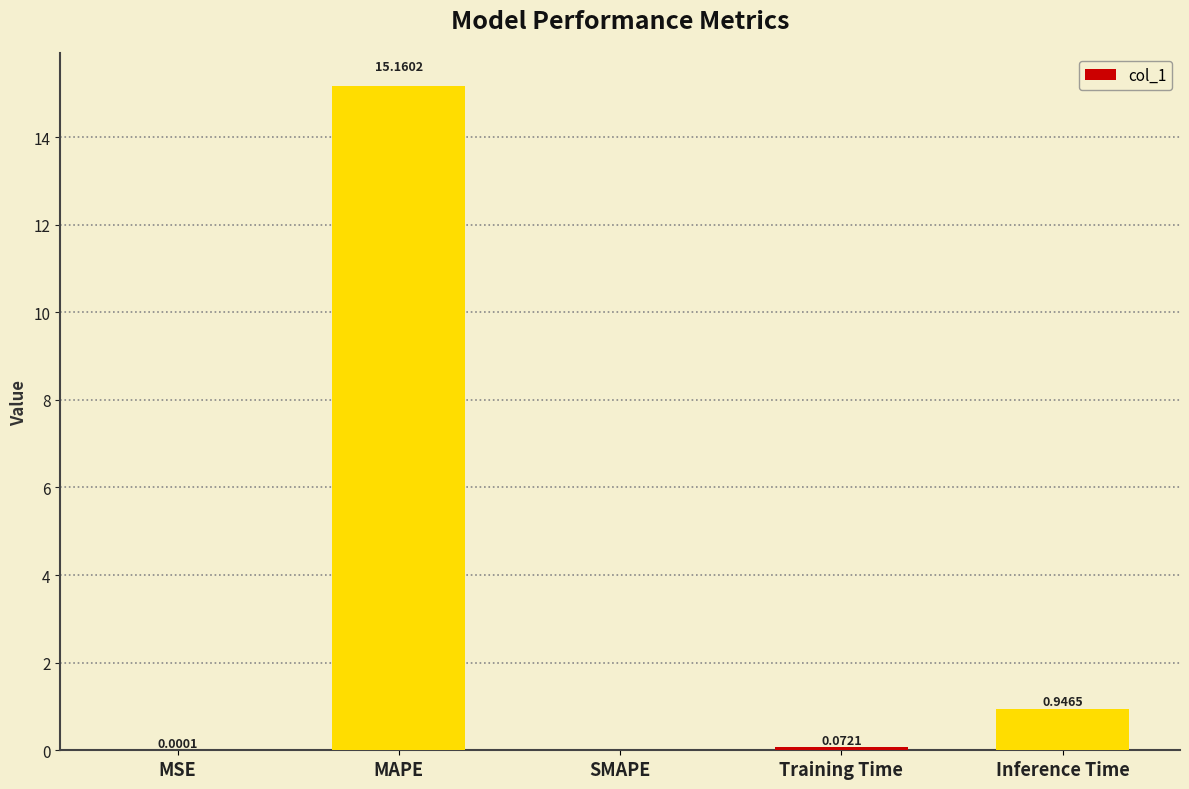

At which category does the chart reach its peak across all series?

MAPE